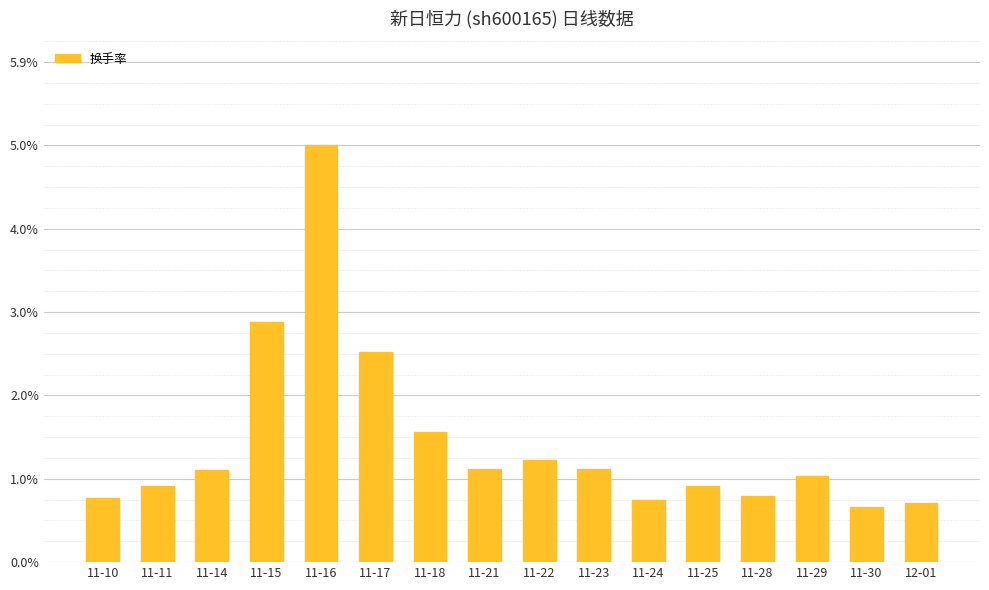

What is the ratio of the value at 12-01 to the value at 11-15?

0.2